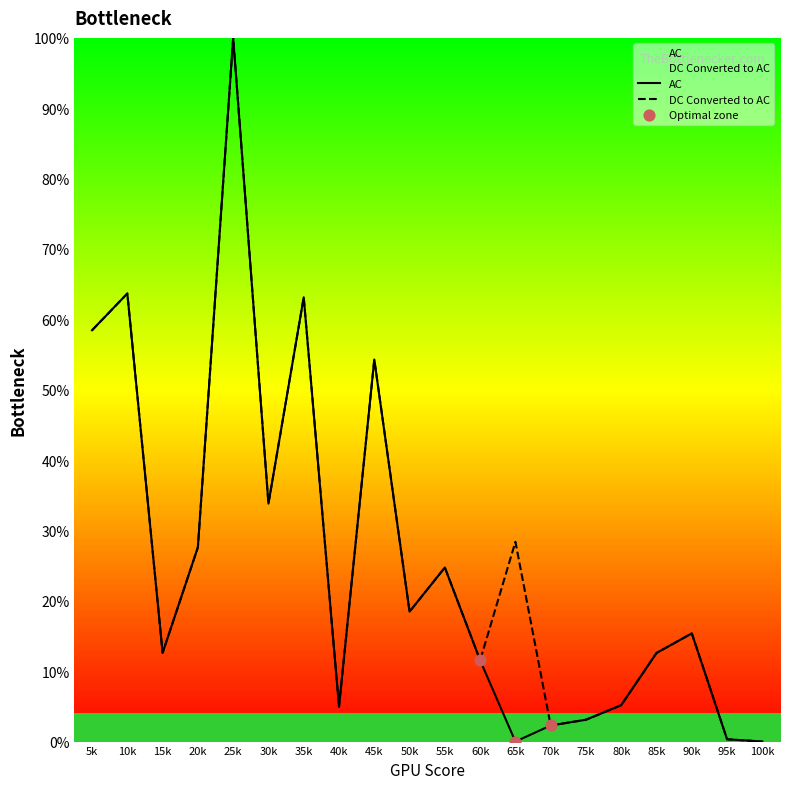

Which series contains the lowest Y value?

AC